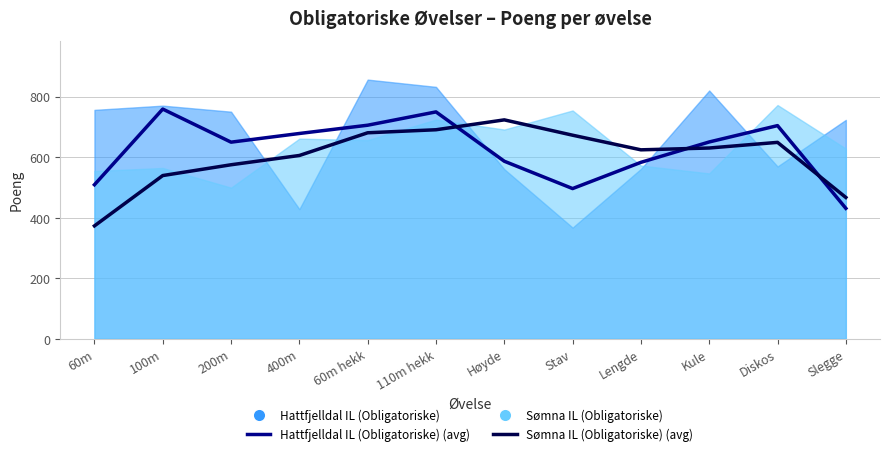

What is the minimum value shown in the chart?

372.7